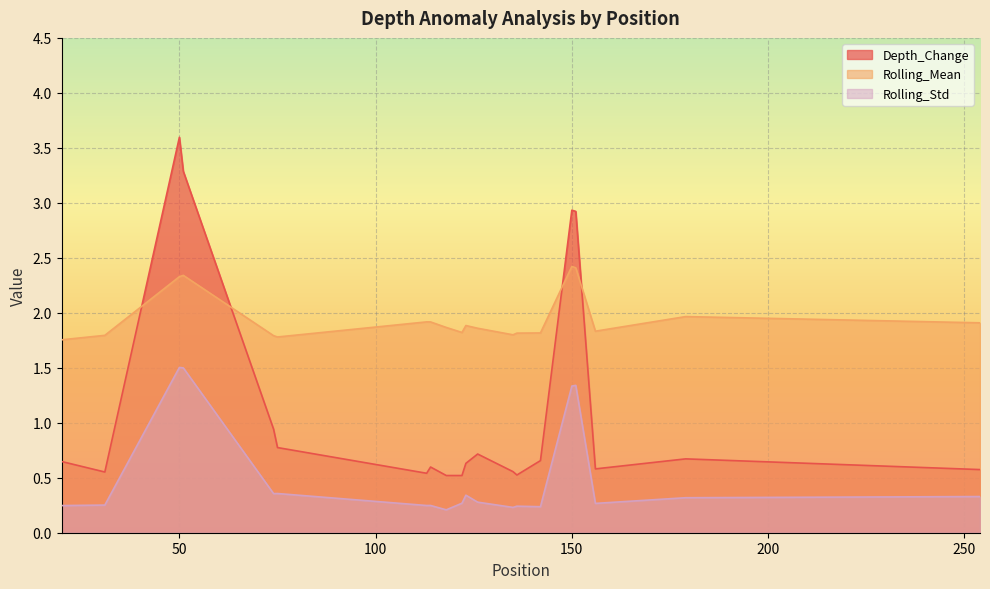

True or false: Rolling_Std and Rolling_Mean intersect in this chart.

False